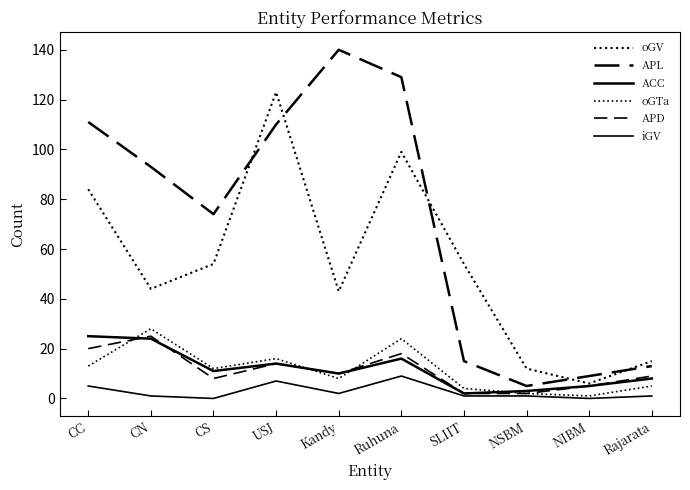

How many lines are shown in the chart?

6